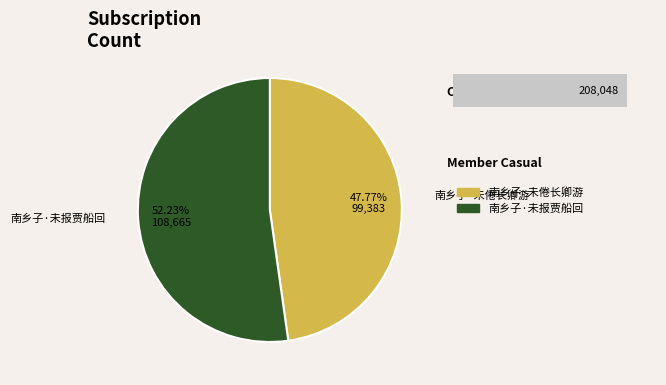

To the nearest percent, what is the average slice percentage?

50%